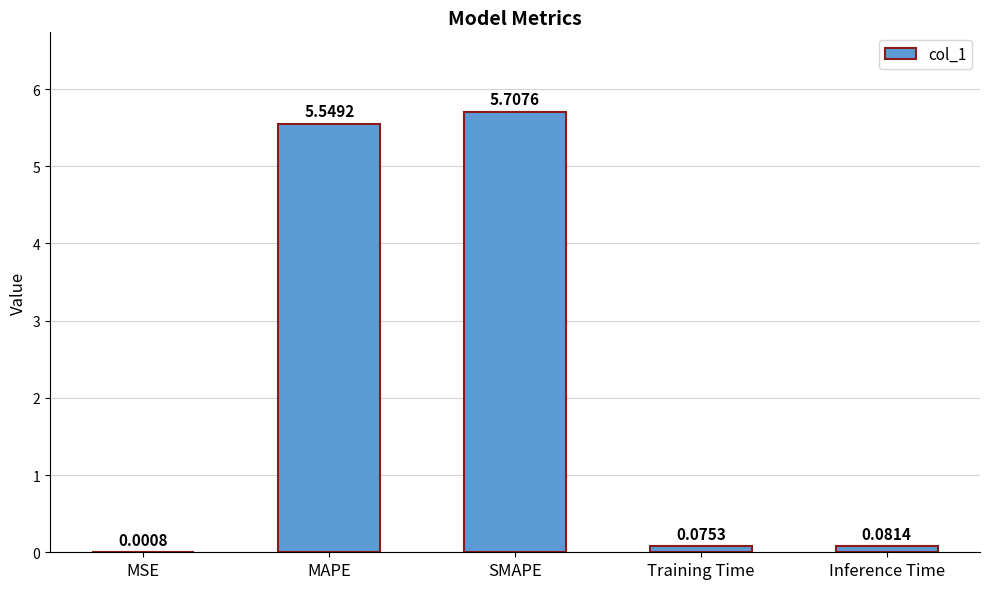

How many distinct data groups are displayed?

1